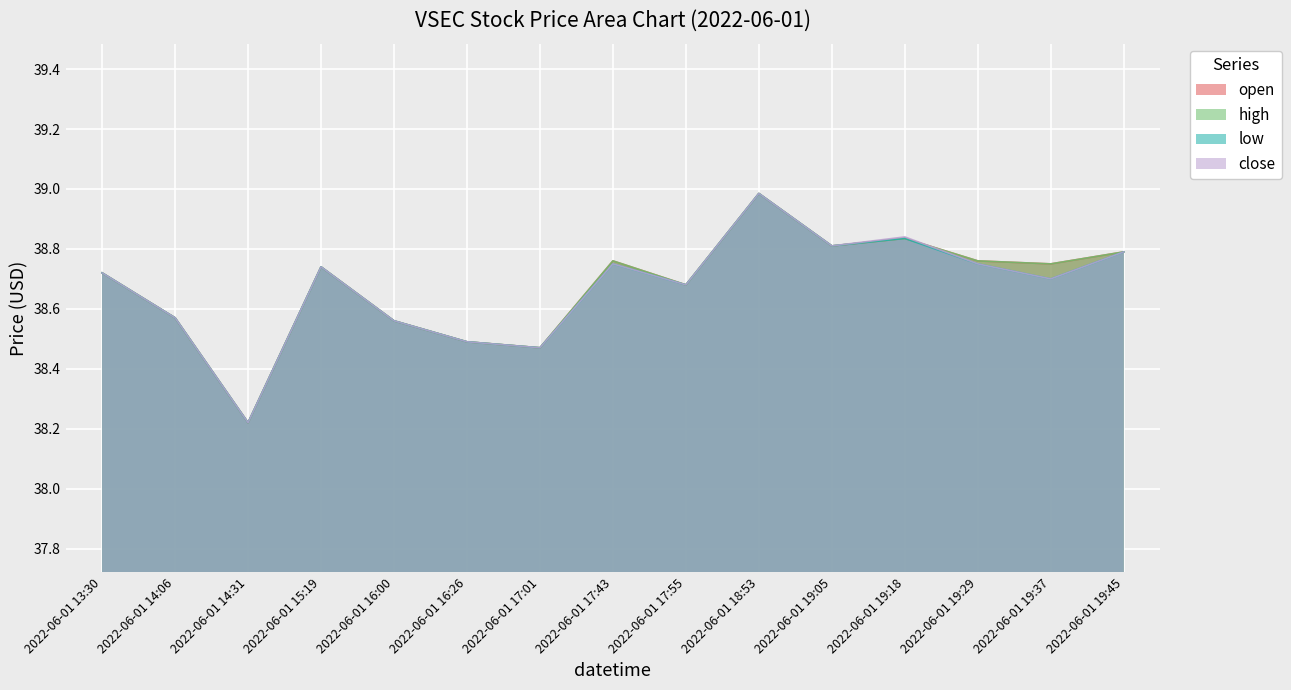

True or false: open and low cross at least once.

False